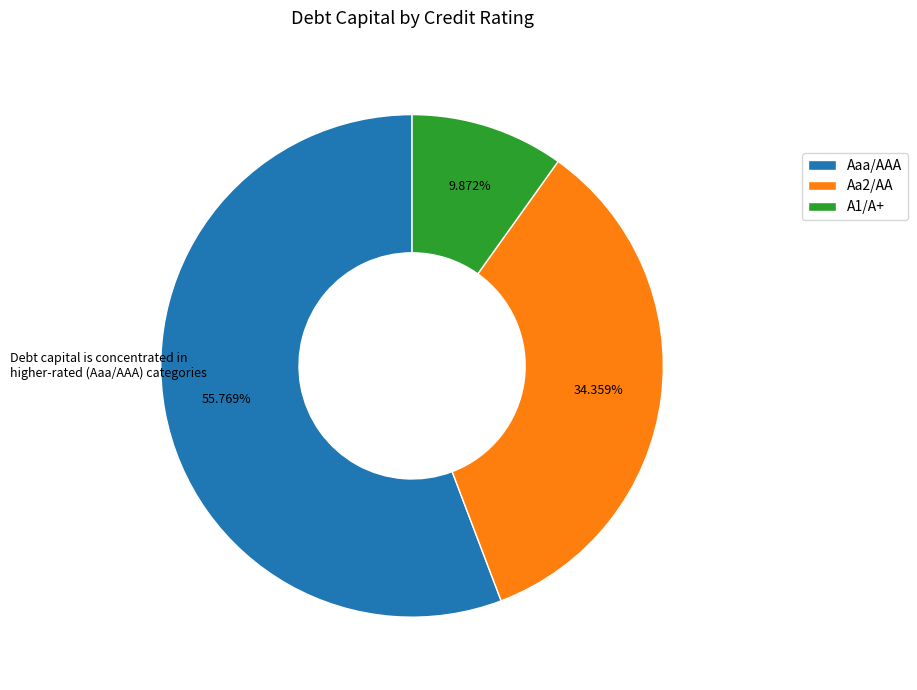

Count the number of slices in the pie.

3